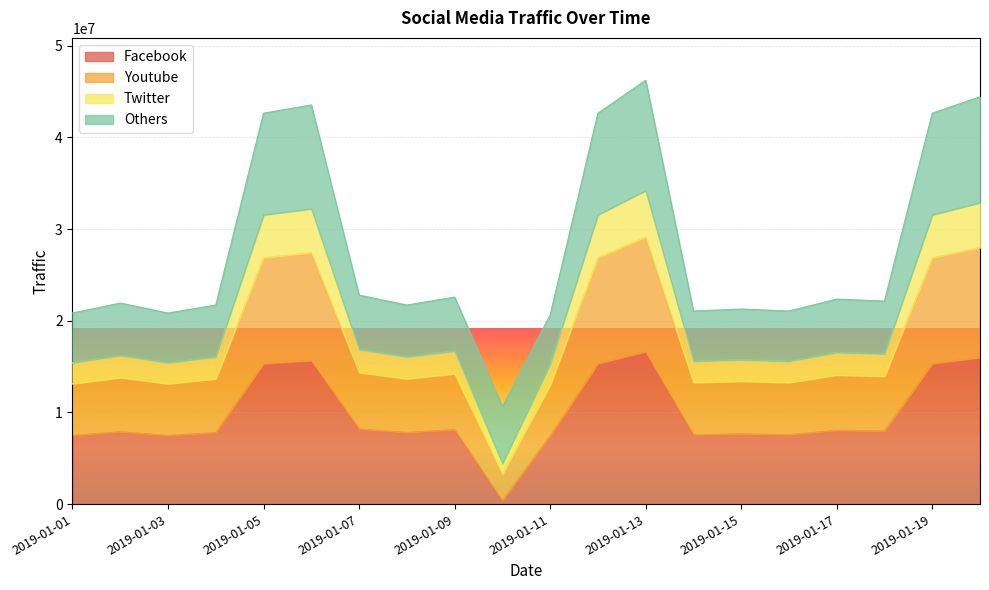

How many categories are shown in the chart?

20